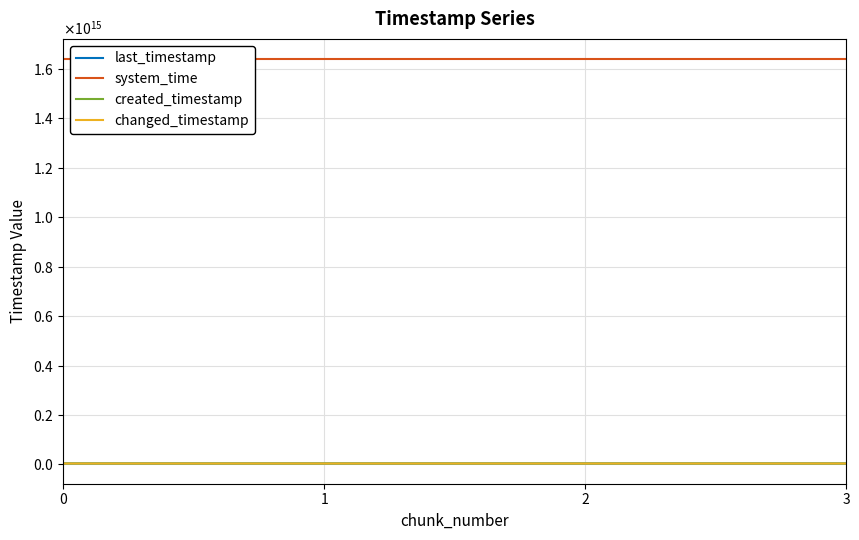

True or false: system_time and last_timestamp cross at least once.

False